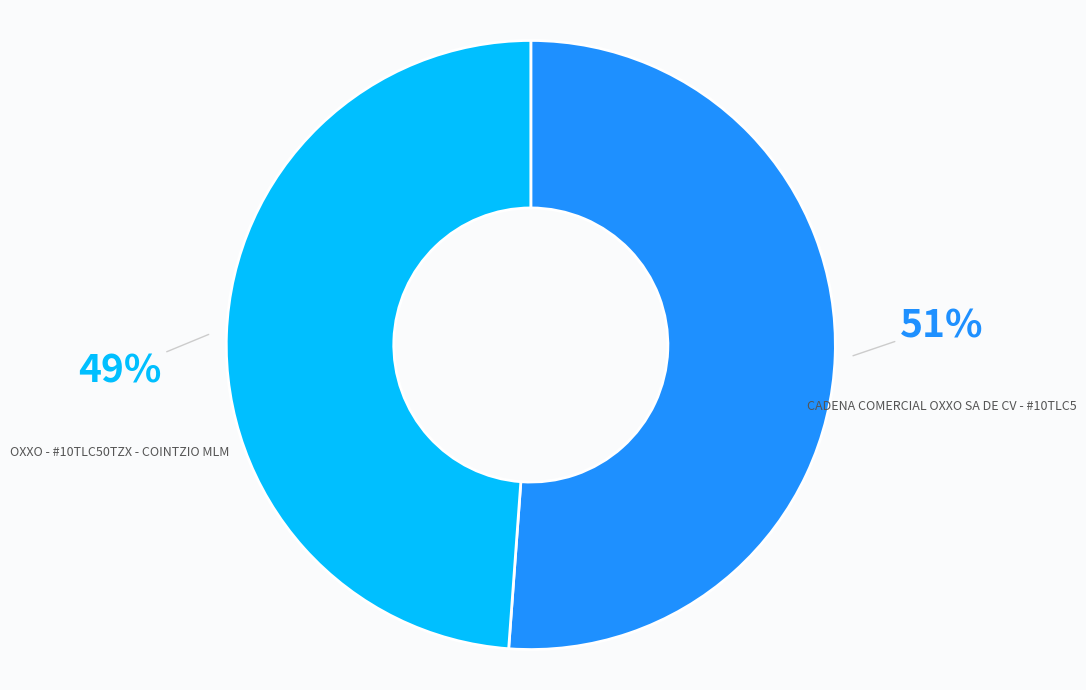

To the nearest percent, what portion does CADENA COMERCIAL OXXO SA DE CV - #10TLC5 represent?

51%